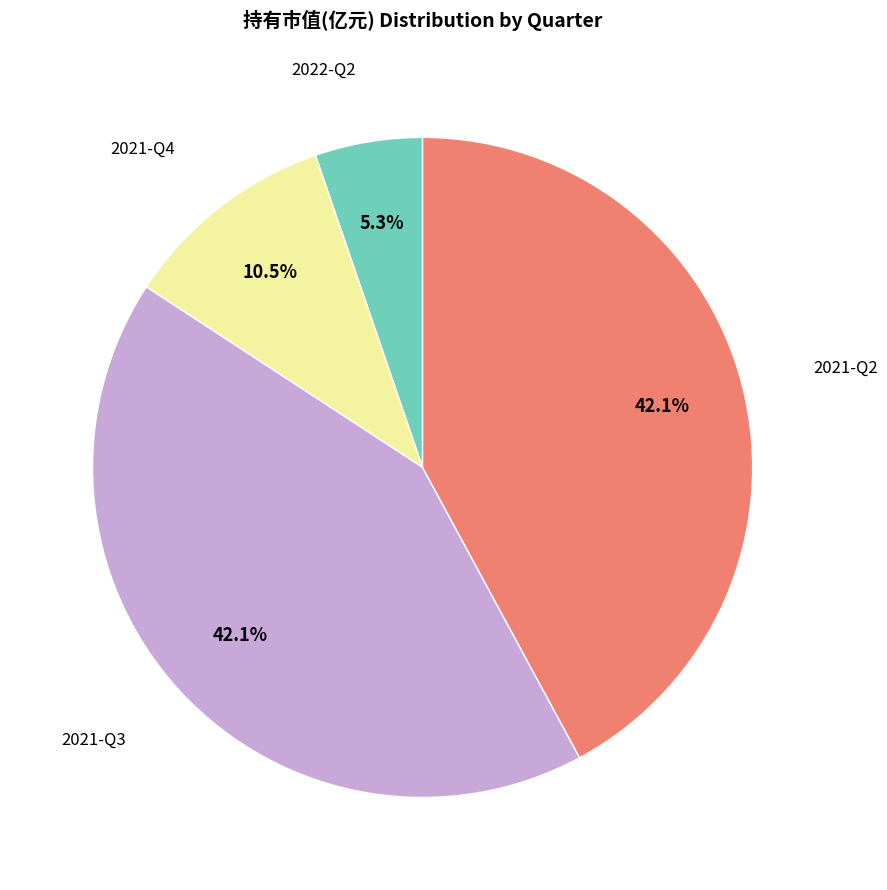

To the nearest percent, what is the average slice percentage?

25%